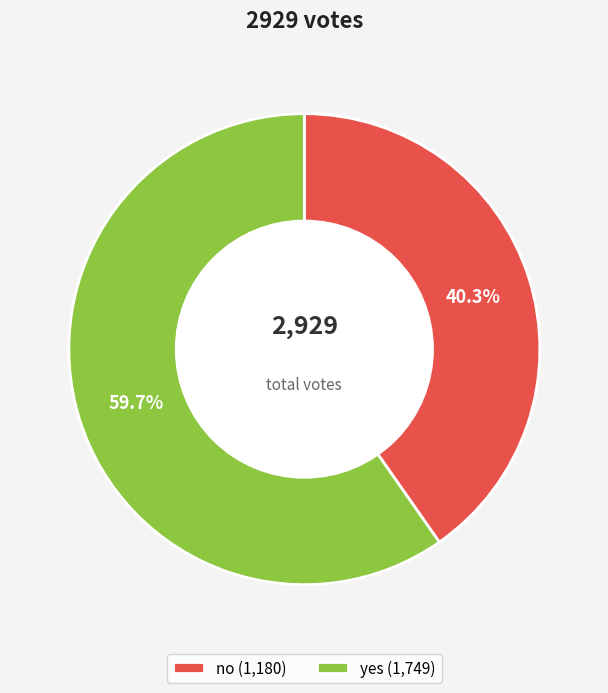

To the nearest percent, what percentage of the pie is yes?

60%